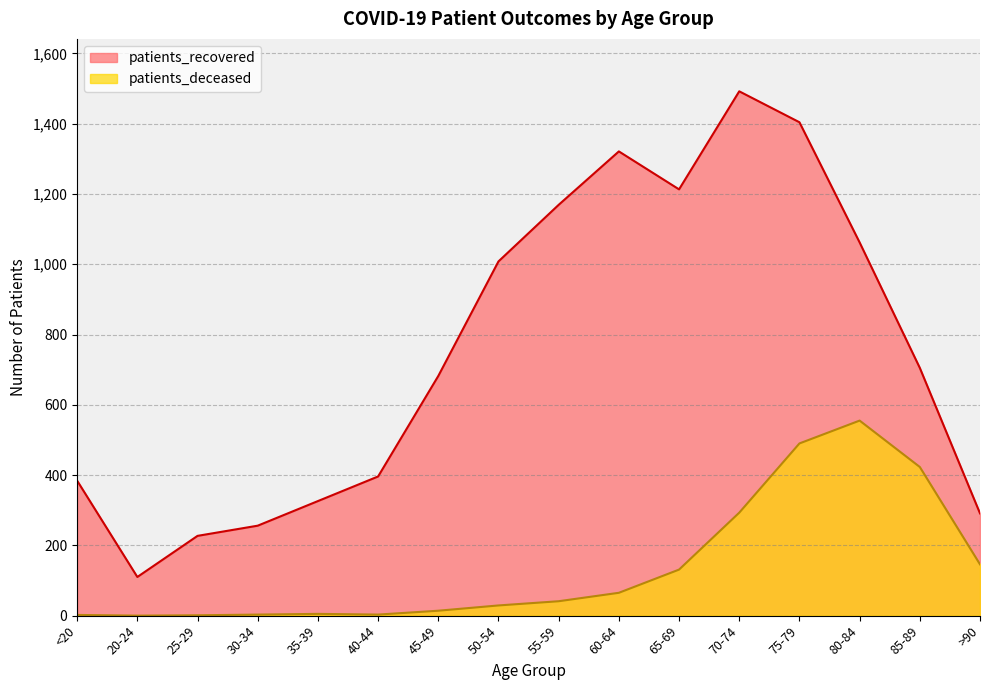

Reading right to left, transcribe all the data shown in this chart.

patients_recovered: >90=291	85-89=705	80-84=1062	75-79=1404	70-74=1492	65-69=1213	60-64=1321	55-59=1169	50-54=1008	45-49=682	40-44=396	35-39=326	30-34=256	25-29=227	20-24=110	<20=384
patients_deceased: >90=146	85-89=423	80-84=555	75-79=490	70-74=293	65-69=131	60-64=65	55-59=41	50-54=29	45-49=14	40-44=3	35-39=5	30-34=3	25-29=1	20-24=0	<20=2